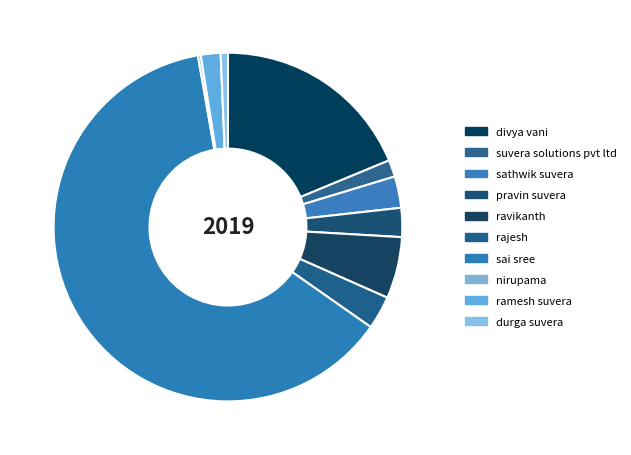

To the nearest percent, what percentage of the pie is ravikanth?

6%